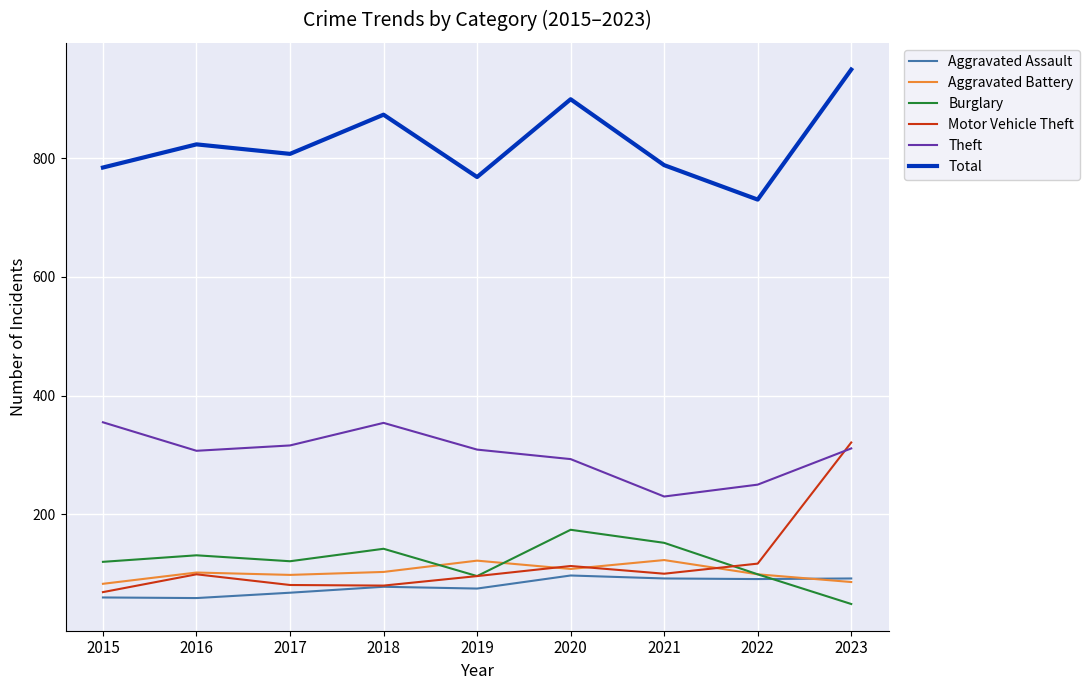

At which label is Motor Vehicle Theft closest to 195?

2022